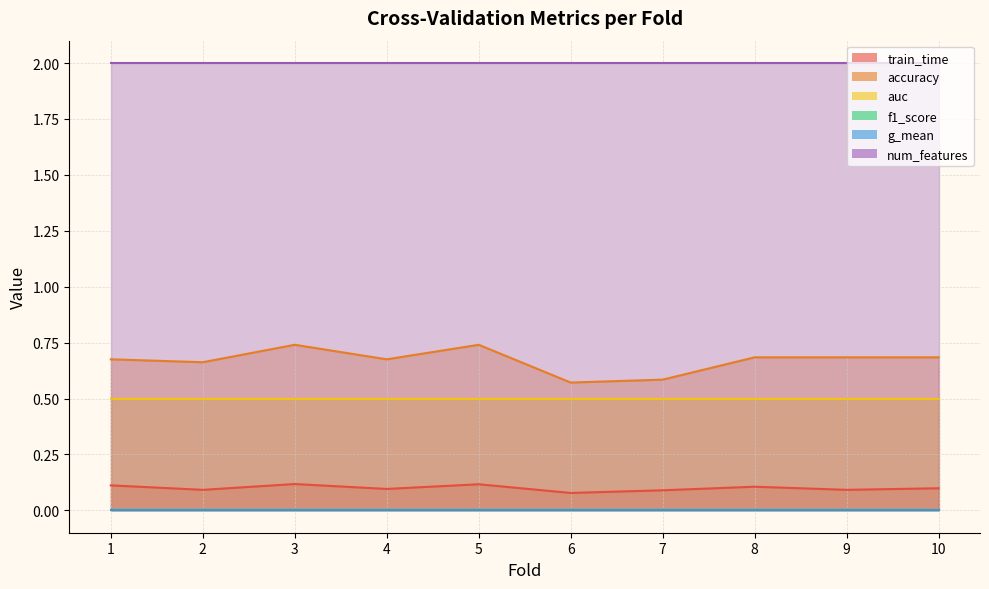

Reading right to left, list all the values displayed in this chart.

train_time: 0.1	0.1	0.1	0.1	0.1	0.1	0.1	0.1	0.1	0.1
accuracy: 0.7	0.7	0.7	0.6	0.6	0.7	0.7	0.7	0.7	0.7
auc: 0.5	0.5	0.5	0.5	0.5	0.5	0.5	0.5	0.5	0.5
f1_score: 0.0	0.0	0.0	0.0	0.0	0.0	0.0	0.0	0.0	0.0
g_mean: 0.0	0.0	0.0	0.0	0.0	0.0	0.0	0.0	0.0	0.0
num_features: 2.0	2.0	2.0	2.0	2.0	2.0	2.0	2.0	2.0	2.0